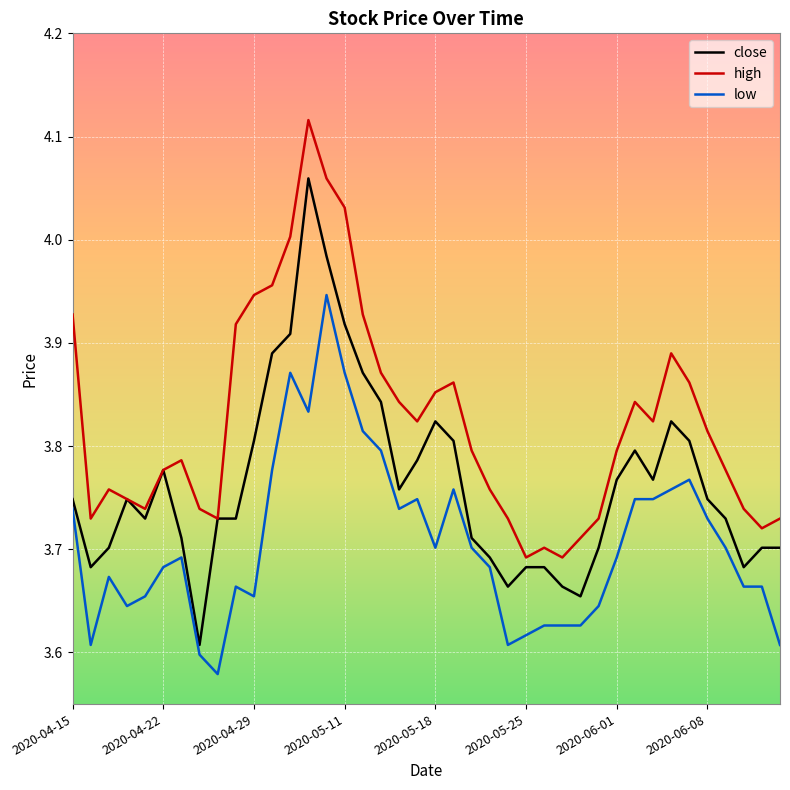

True or false: low and high intersect in this chart.

False